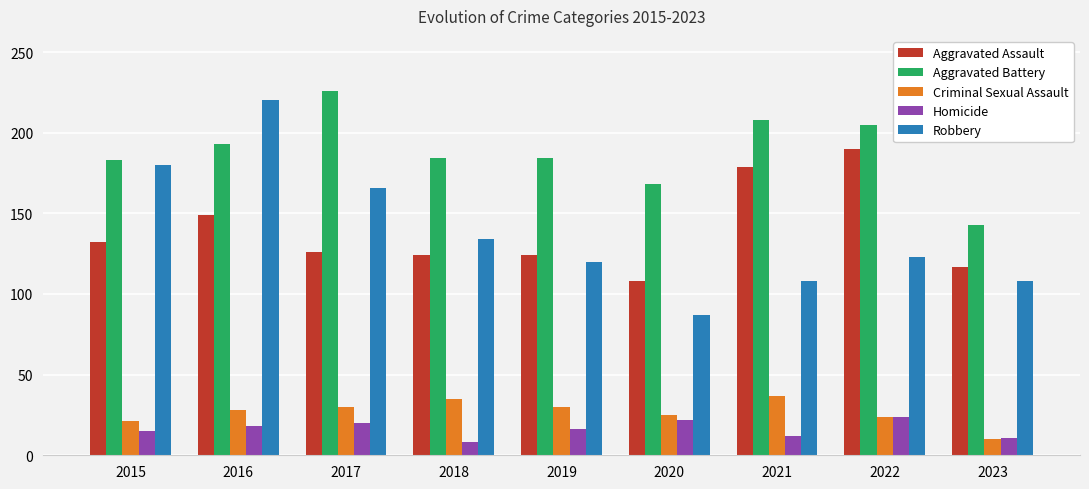

What are all the series names shown in the legend?

Aggravated Assault, Aggravated Battery, Criminal Sexual Assault, Homicide, Robbery